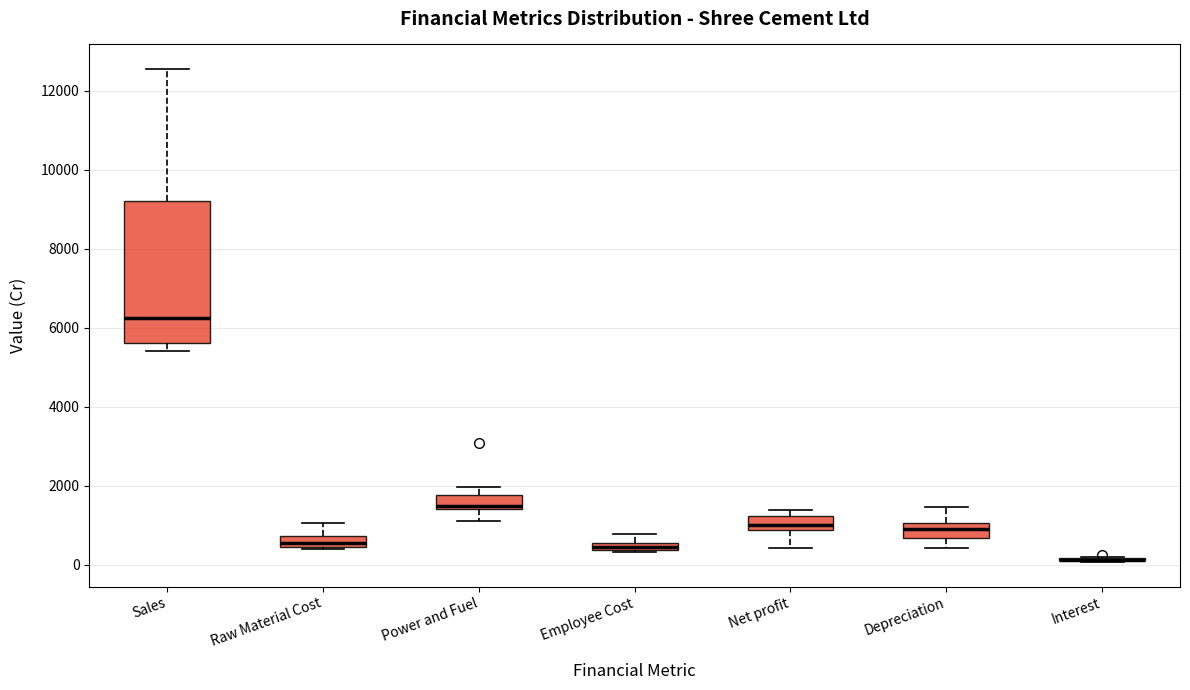

Comparing the boxes themselves (not the whiskers), which one is the tallest?

Sales